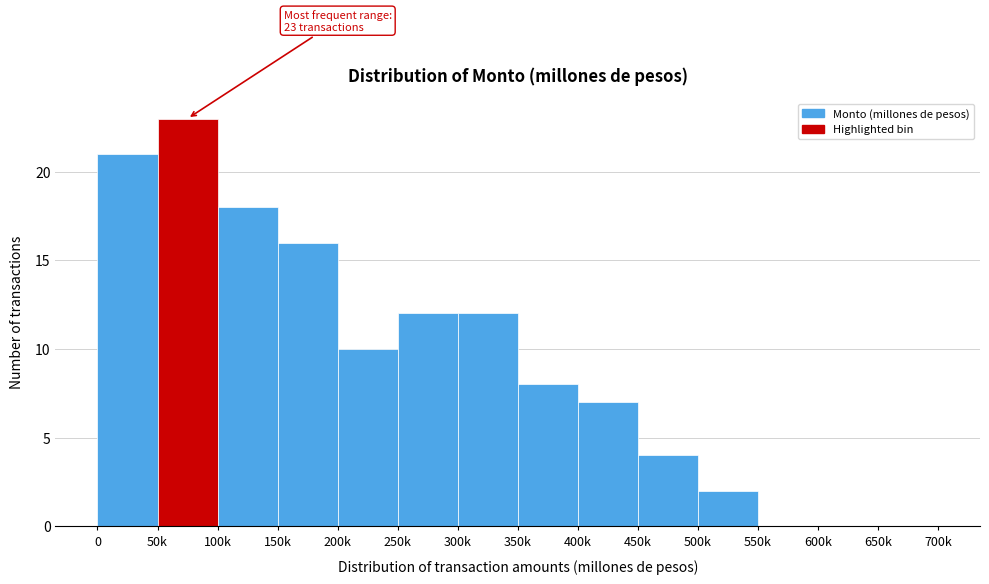

Reading left to right, extract all data points from this chart.

0=21	50k=23	100k=18	150k=16	200k=10	250k=12	300k=12	350k=8	400k=7	450k=4	500k=2	550k=0	600k=0	650k=0